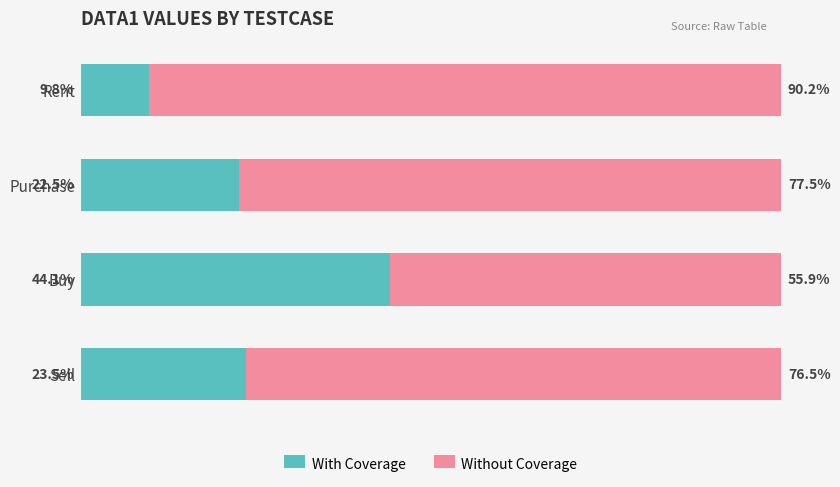

List the labels in order of With Coverage value, largest first.

Buy, Sell, Purchase, Rent